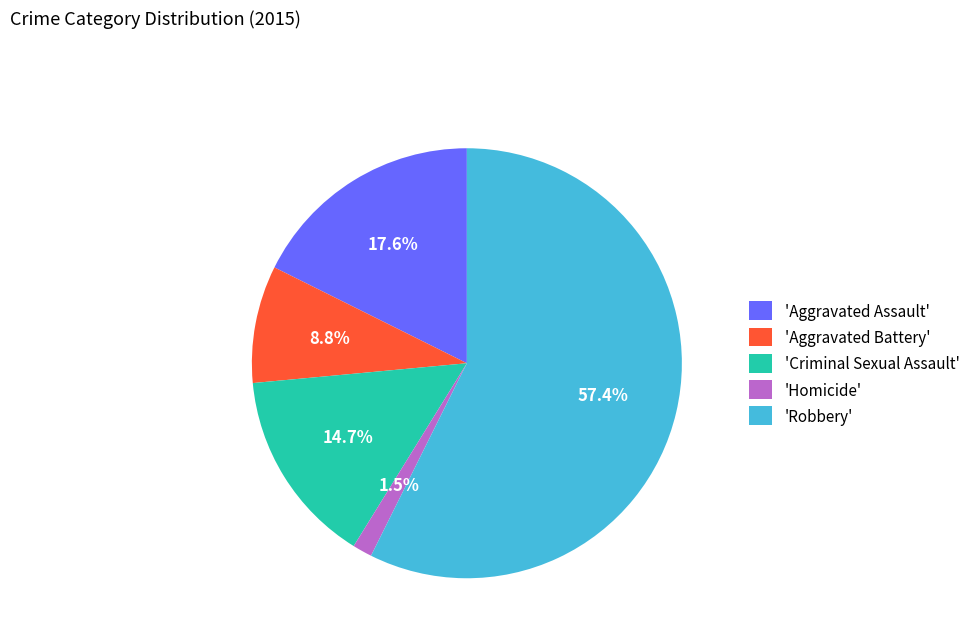

Which category has the biggest portion of the pie?

'Robbery'